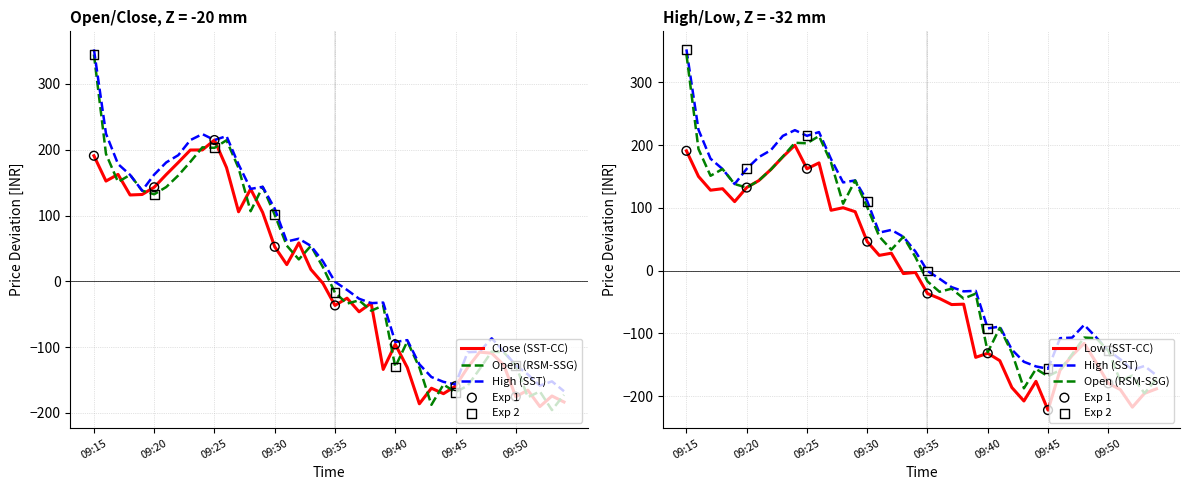

At which category is the sum across all series the highest?

09:15